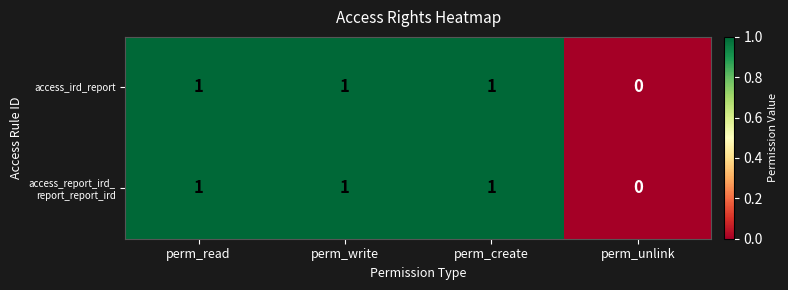

Count the access_ird_report values in the range 1 to 2.

3